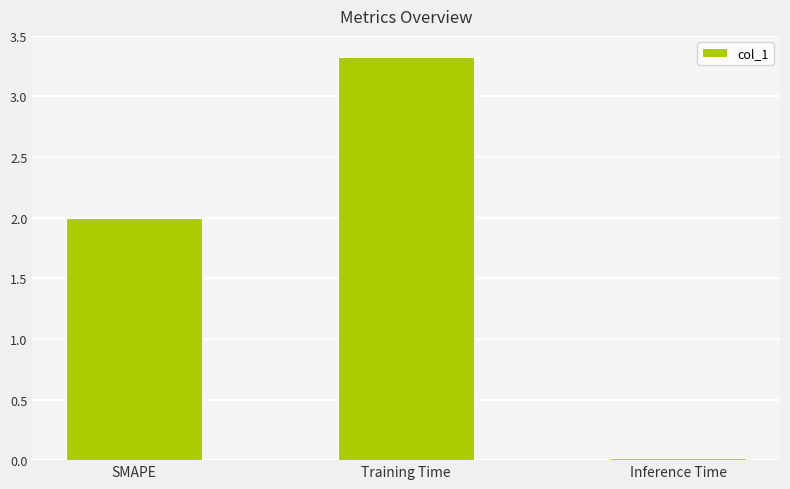

What is the sum of the values at Inference Time and SMAPE?

2.0